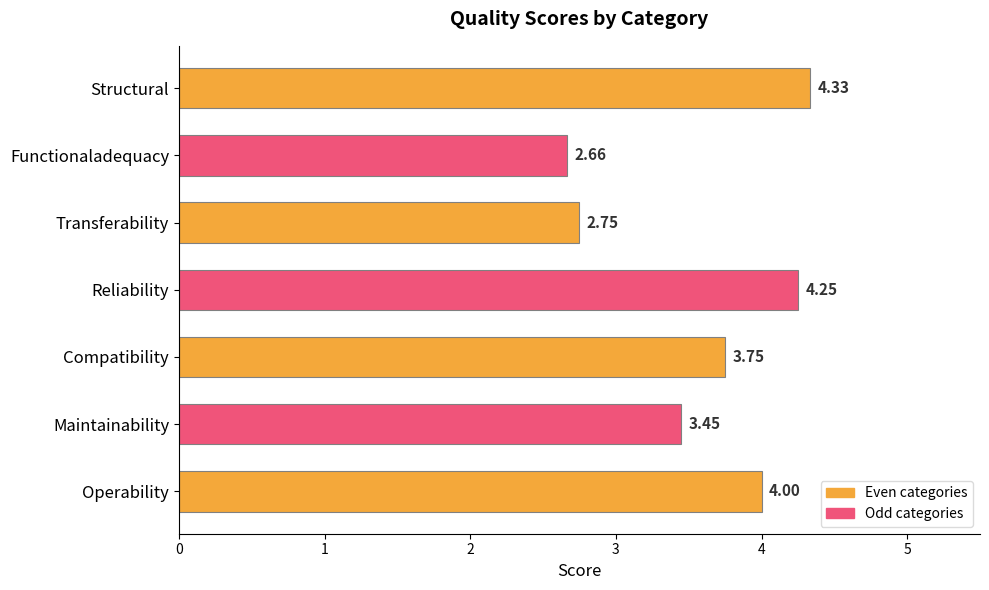

Rank the categories by value from highest to lowest.

Structural, Reliability, Operability, Compatibility, Maintainability, Transferability, Functionaladequacy